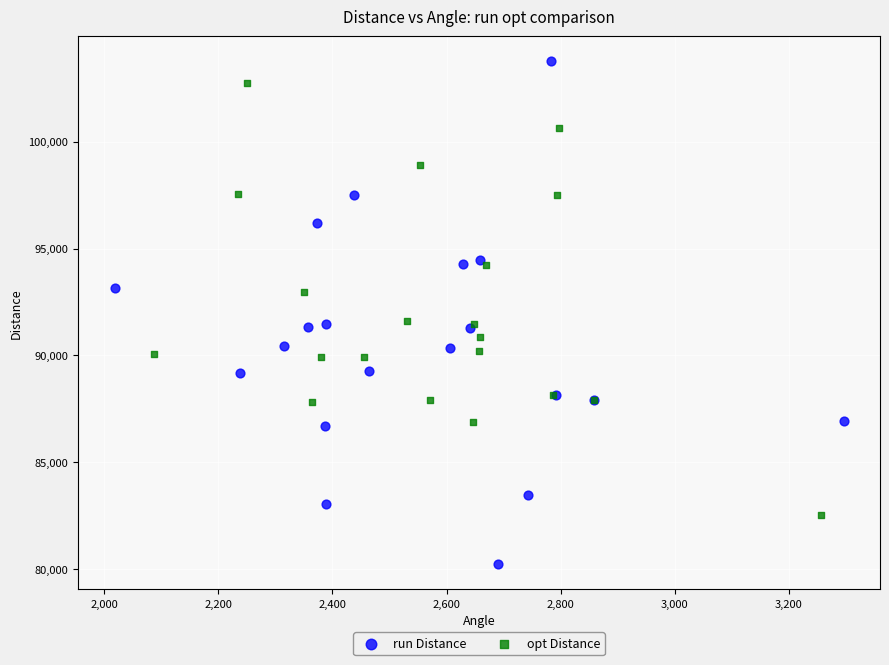

Which series reaches the maximum Y coordinate?

run Distance